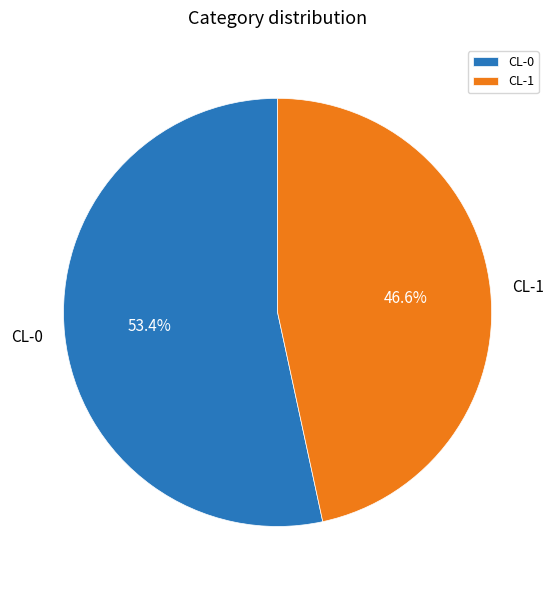

The CL-0 slice represents 47% of the pie. True or false?

False